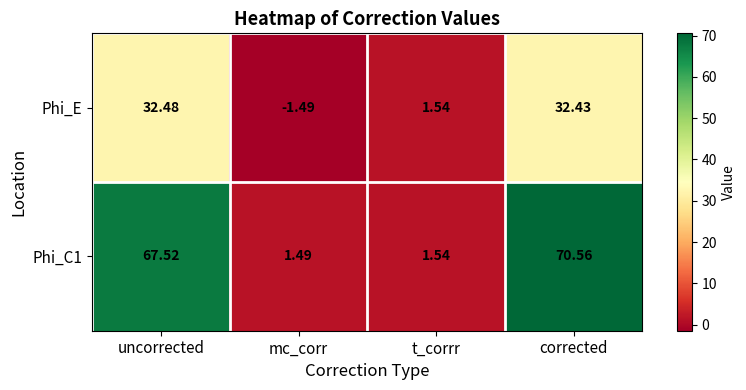

Rank the series at uncorrected from lowest to highest value.

Phi_E, Phi_C1